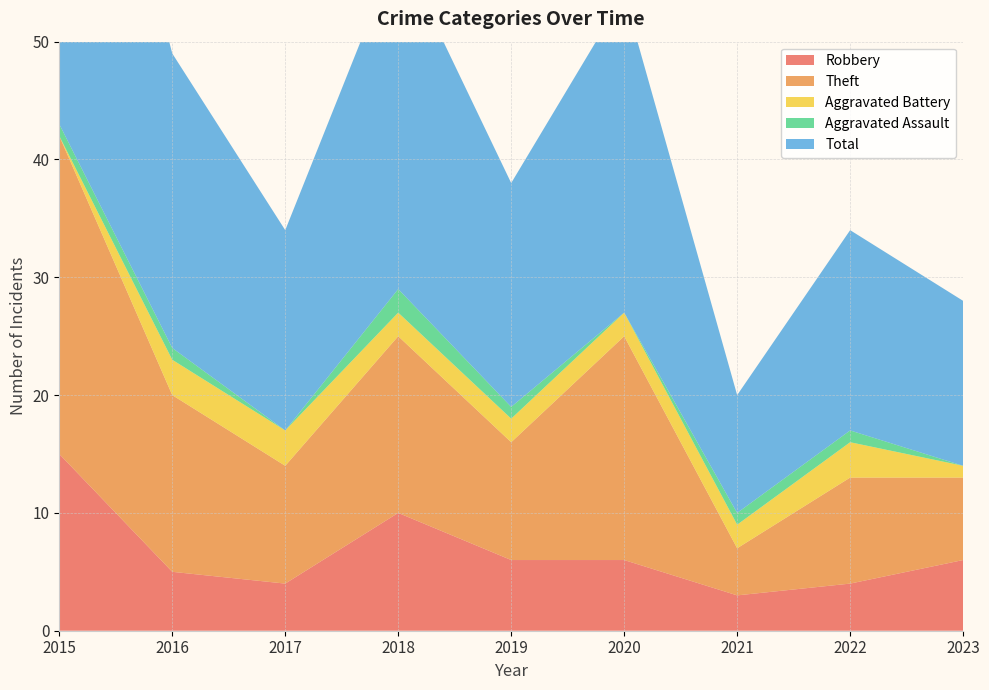

Reading right to left, extract all data points from this chart.

Robbery: 6	4	3	6	6	10	4	5	15
Theft: 7	9	4	19	10	15	10	15	27
Aggravated Battery: 1	3	2	2	2	2	3	3	0
Aggravated Assault: 0	1	1	0	1	2	0	1	1
Total: 14	17	10	27	19	29	17	25	43